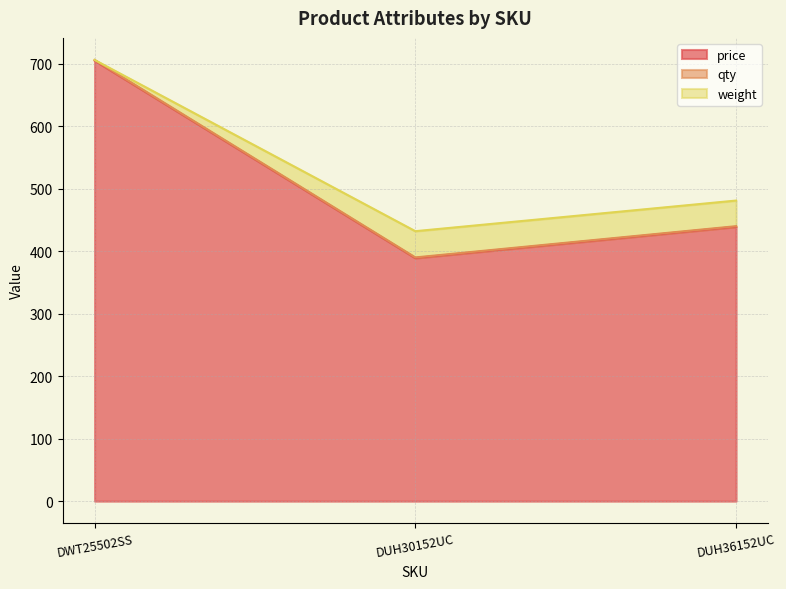

At which category is the sum across all series the highest?

DWT25502SS